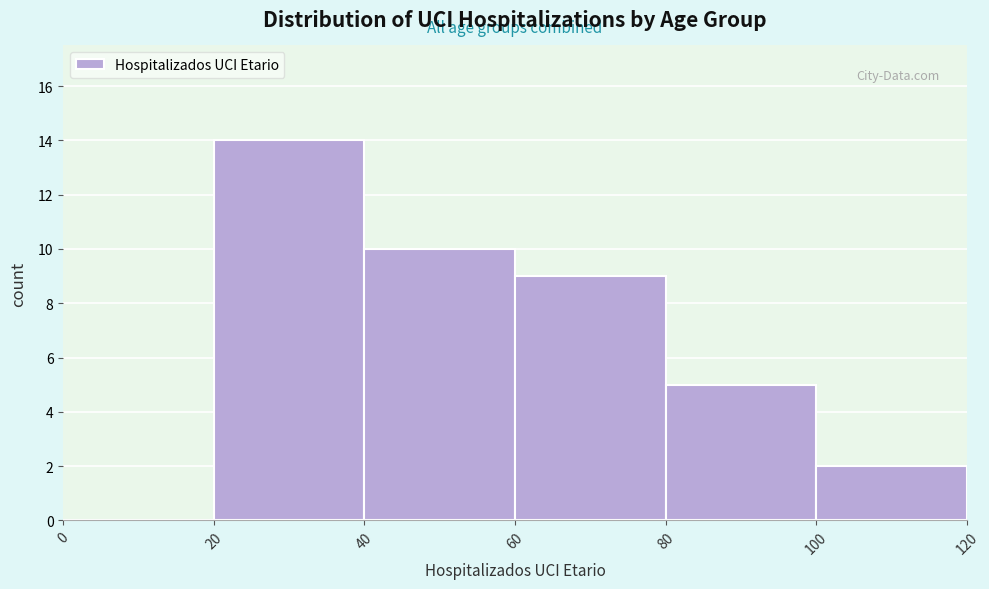

What is the height of the bar covering 20 to 40 on the x-axis? The values are not printed on the chart, so give them approximately, as read against the axis.

14